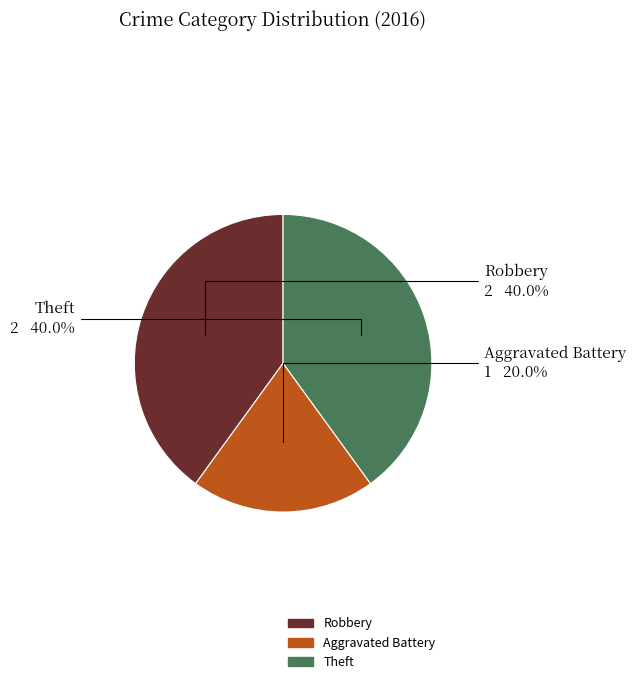

Approximately how many times larger is the value at Aggravated Battery compared to Robbery?

0.5